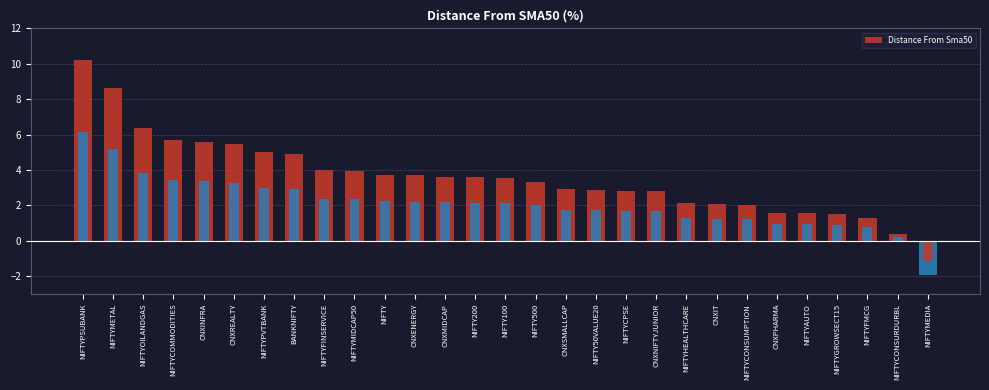

At which label does the data first exceed 3?

NIFTYPSUBANK